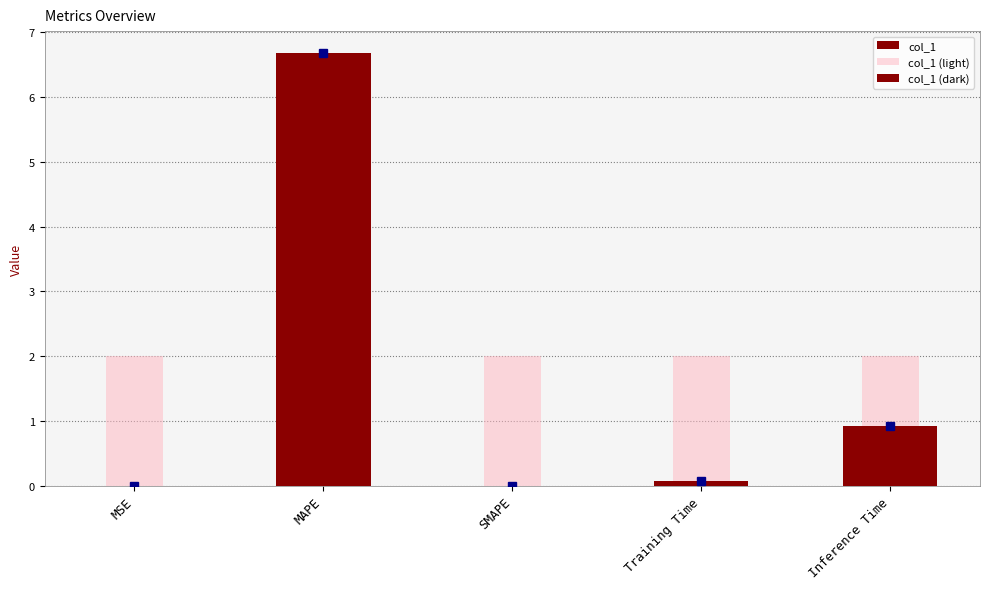

How many categories are shown in the chart?

5